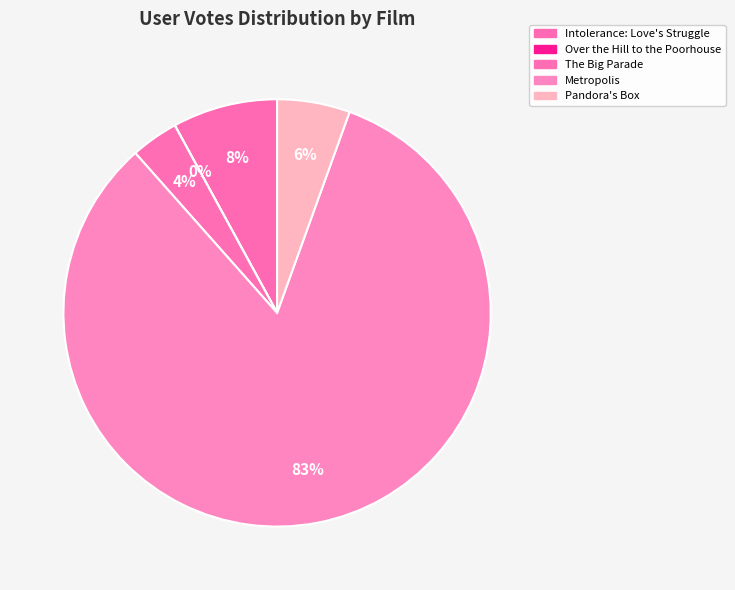

Which category has the smallest portion of the pie?

Over the Hill to the Poorhouse